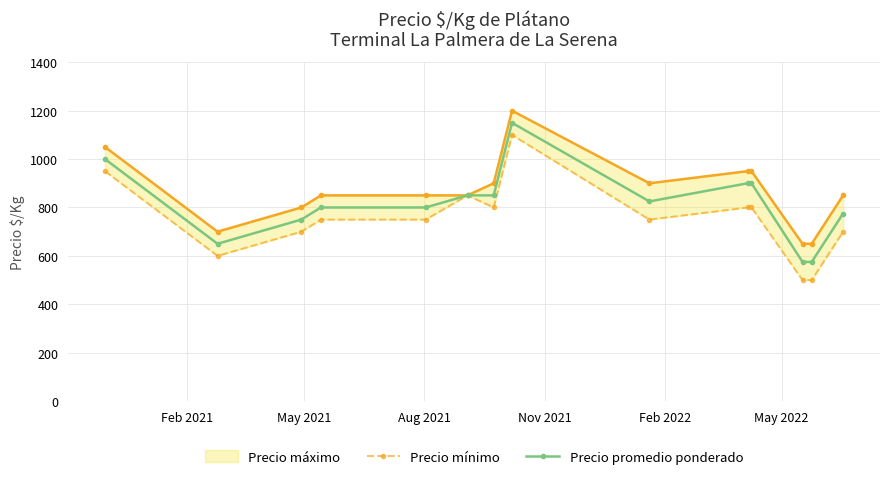

Rank the series by their maximum value, from lowest to highest.

Precio mínimo, Precio promedio ponderado, Precio máximo